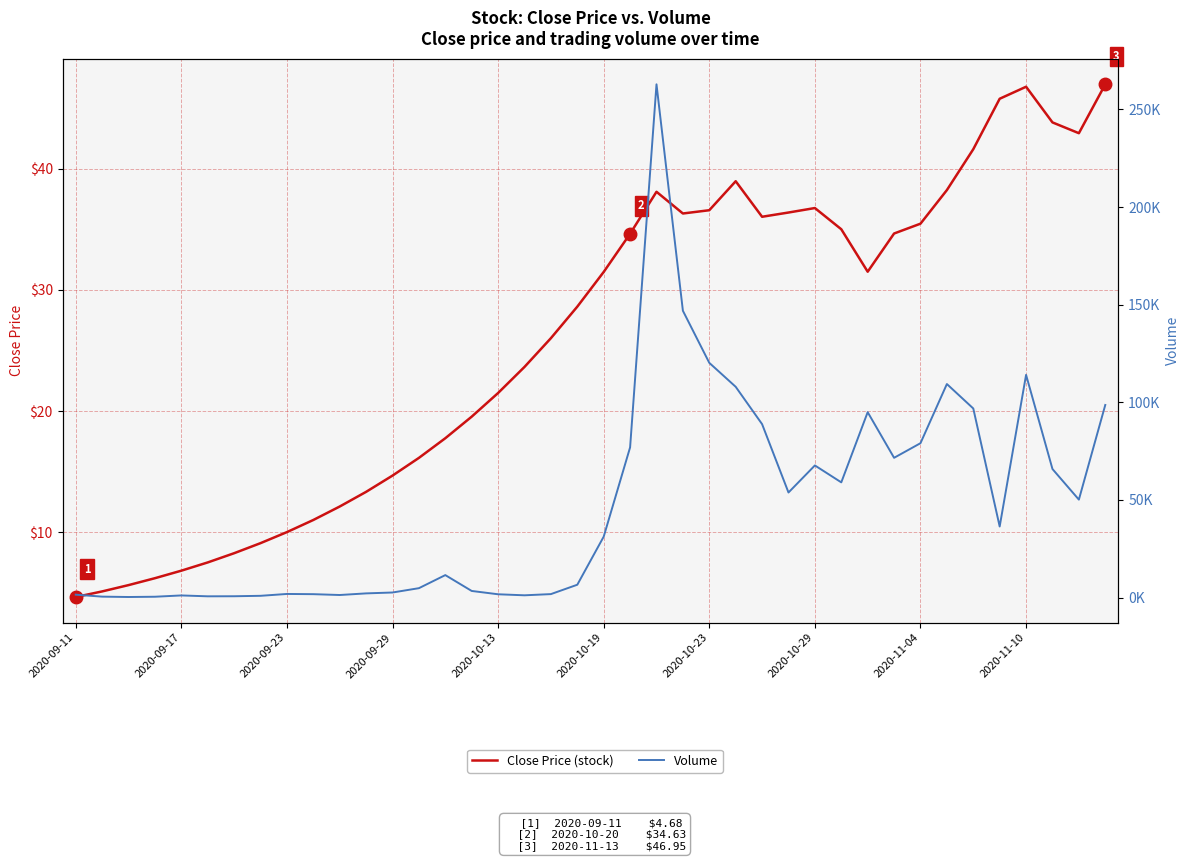

What position from the left is 29?

30